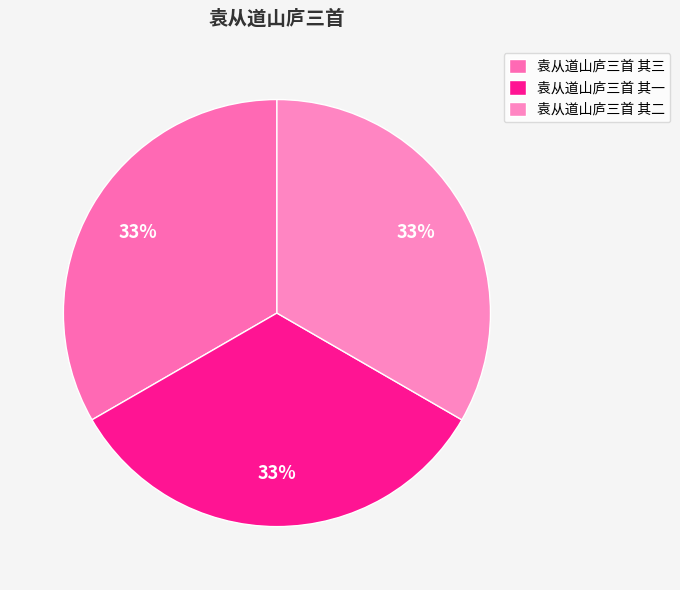

What is the smallest slice in the pie chart?

袁从道山庐三首 其二